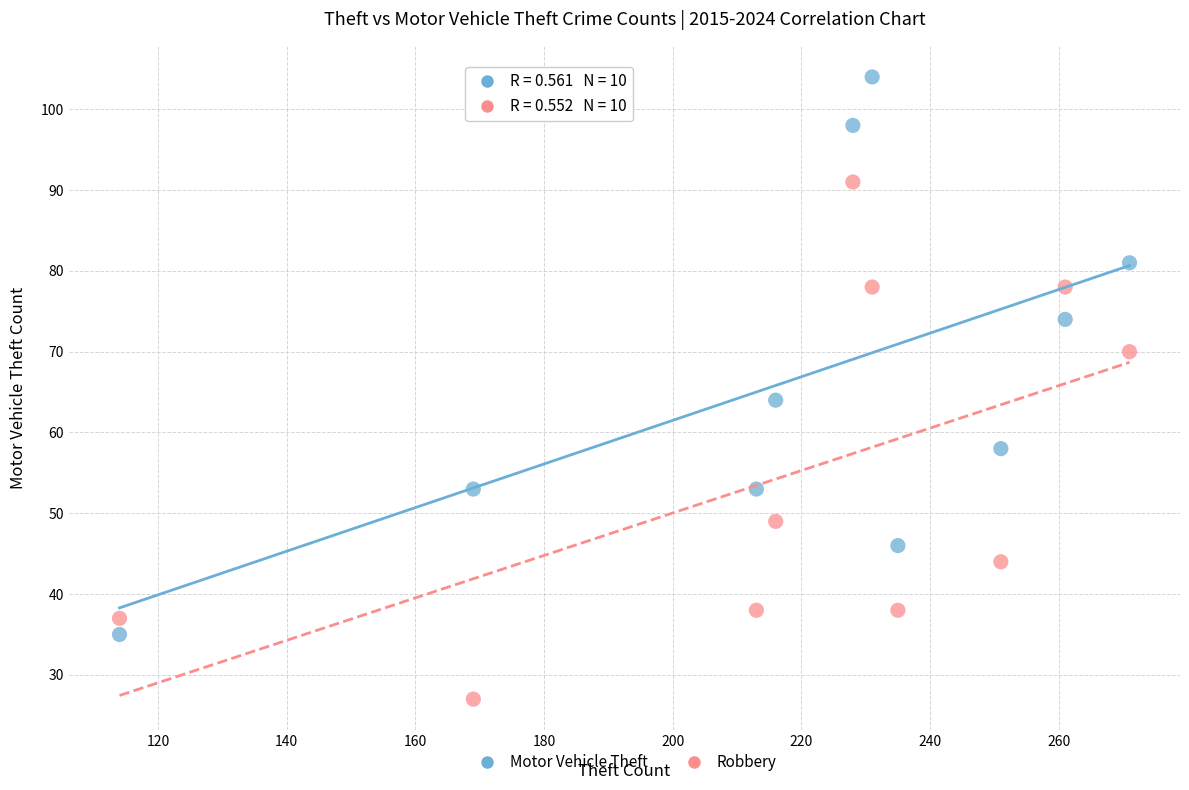

Which series contains the lowest Y value?

Robbery